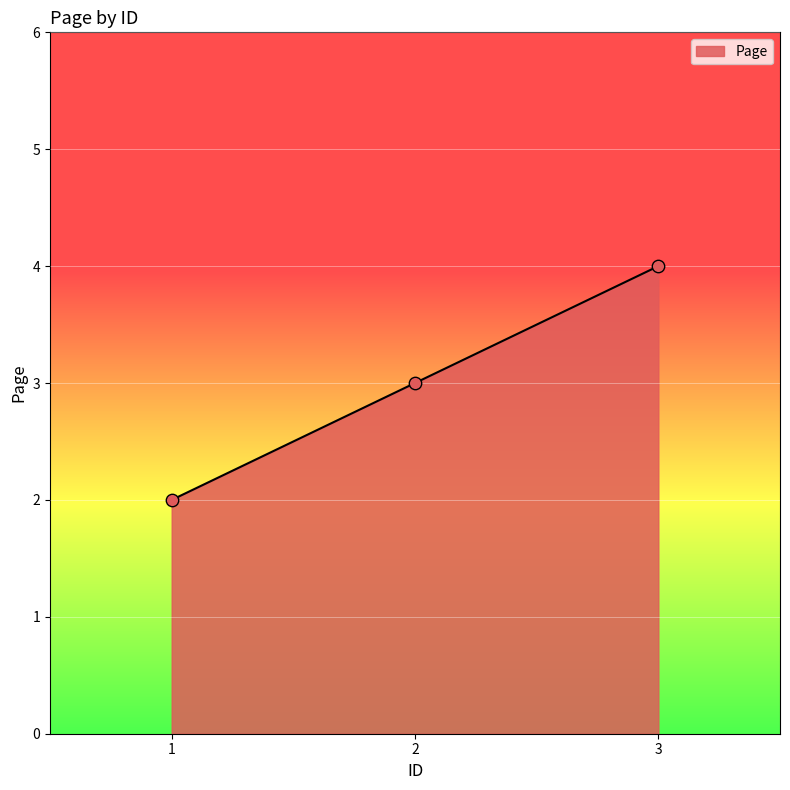

Which has a higher value, 3 or 2?

3